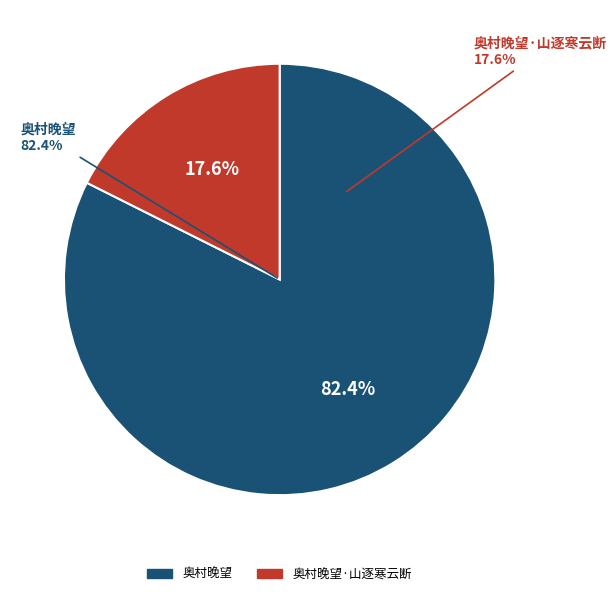

To the nearest percent, what is the average slice percentage?

50%